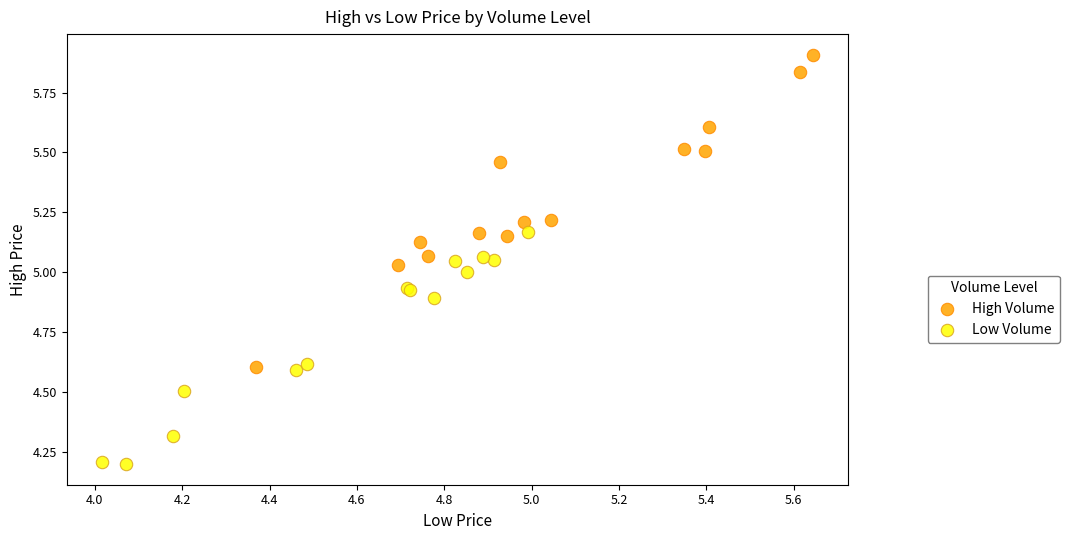

Which series reaches the maximum Y coordinate?

High Volume